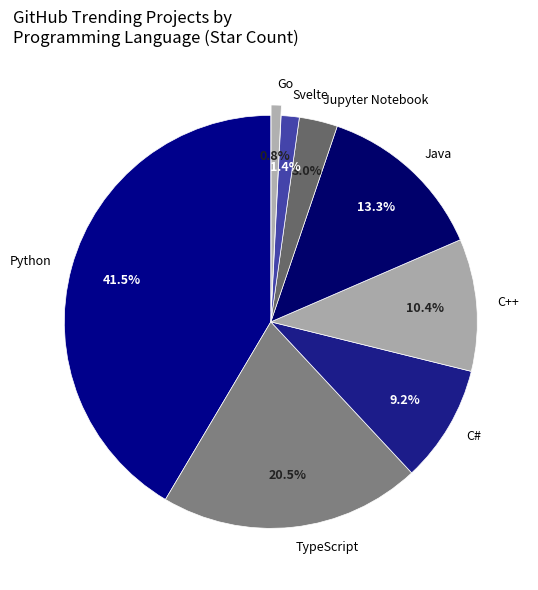

The Svelte slice represents 11% of the pie. True or false?

False